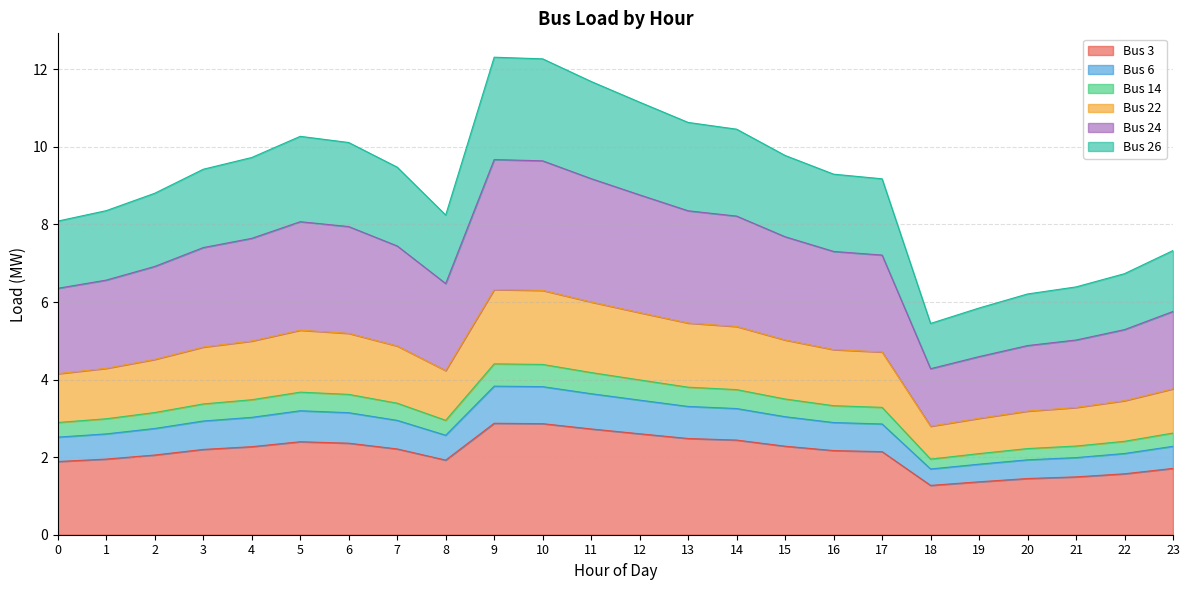

At which category does the chart reach its peak across all series?

9